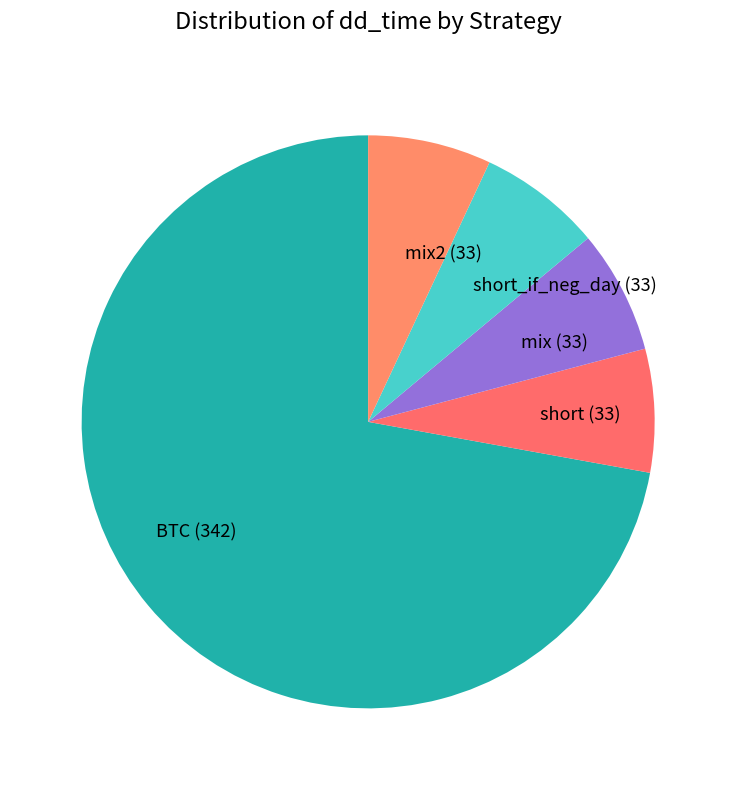

Does BTC account for over 50% of the chart?

Yes